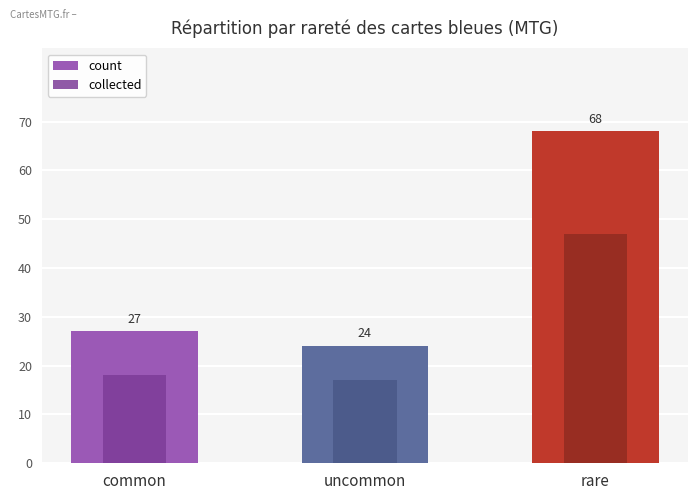

What is the average value of the count series?

40